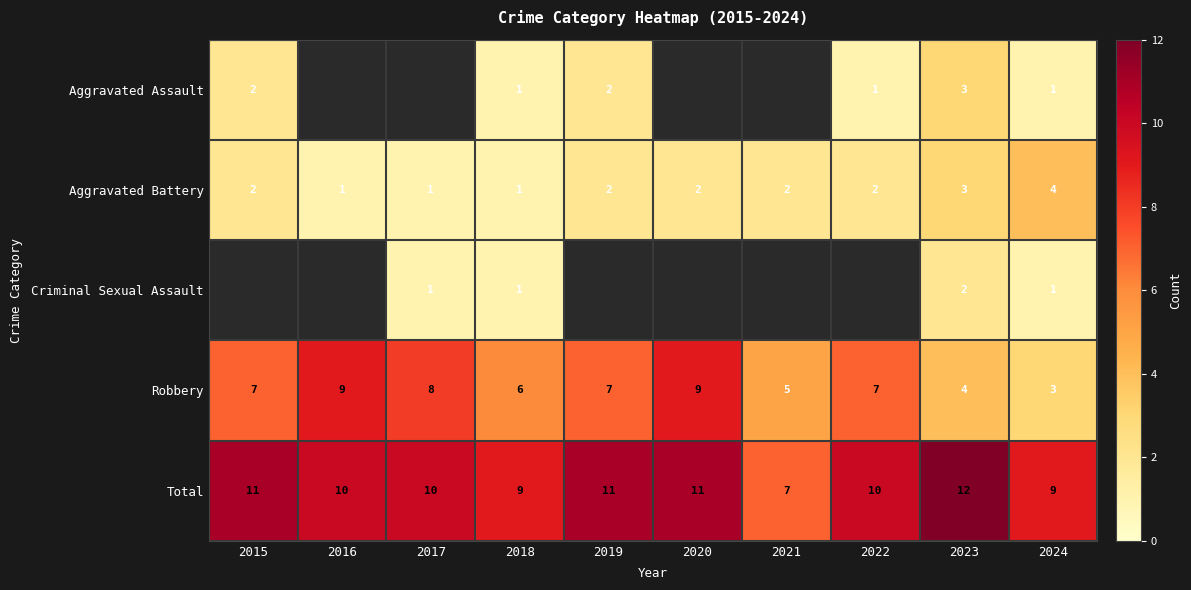

The Total series shows 11 at 2020. True or false?

True